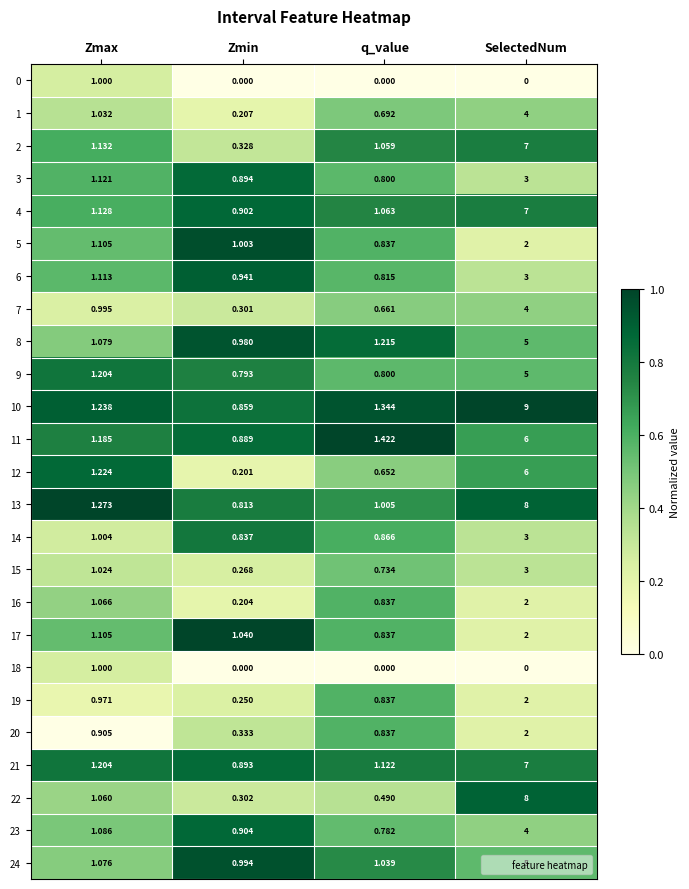

Which series has the widest spread of values?

10